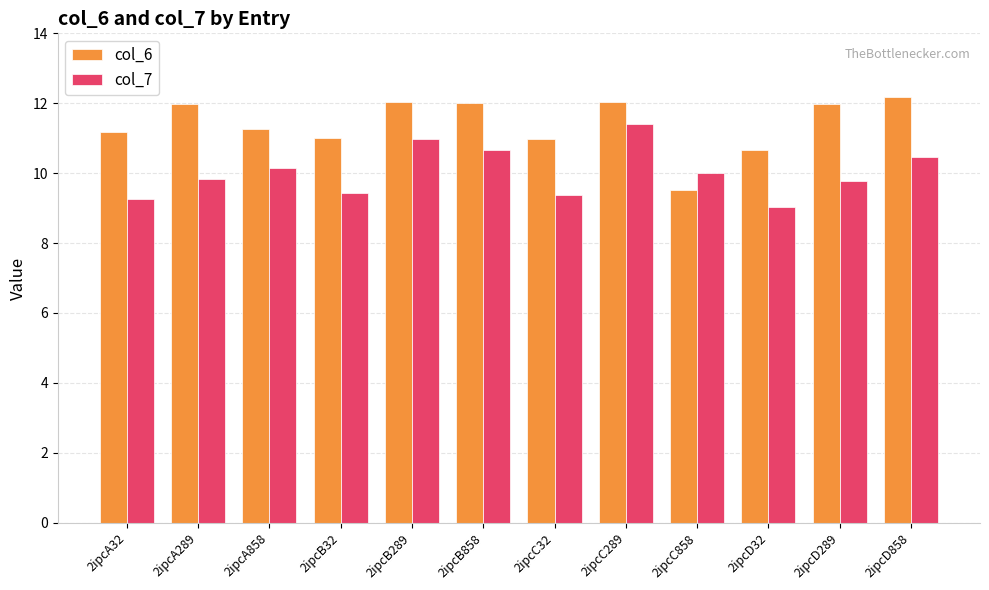

Are the bars horizontal?

No